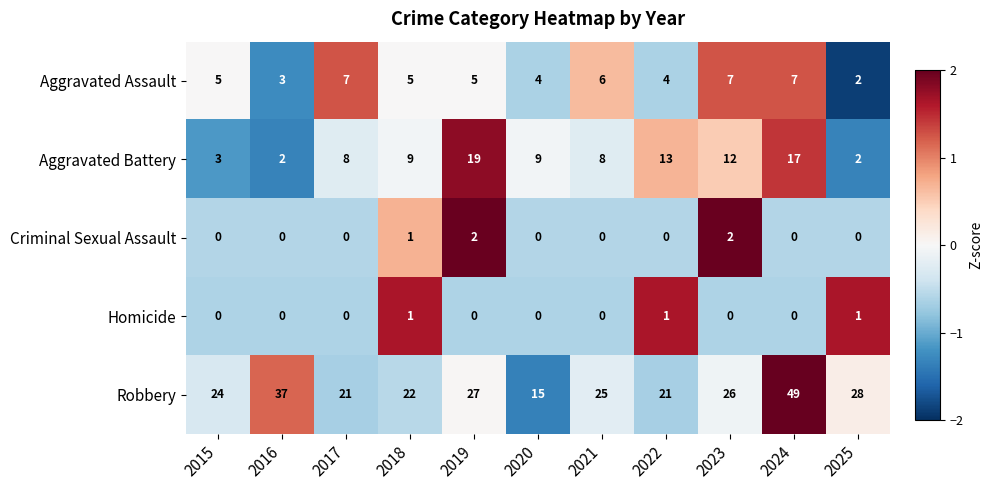

What is the maximum value shown in the chart?

49